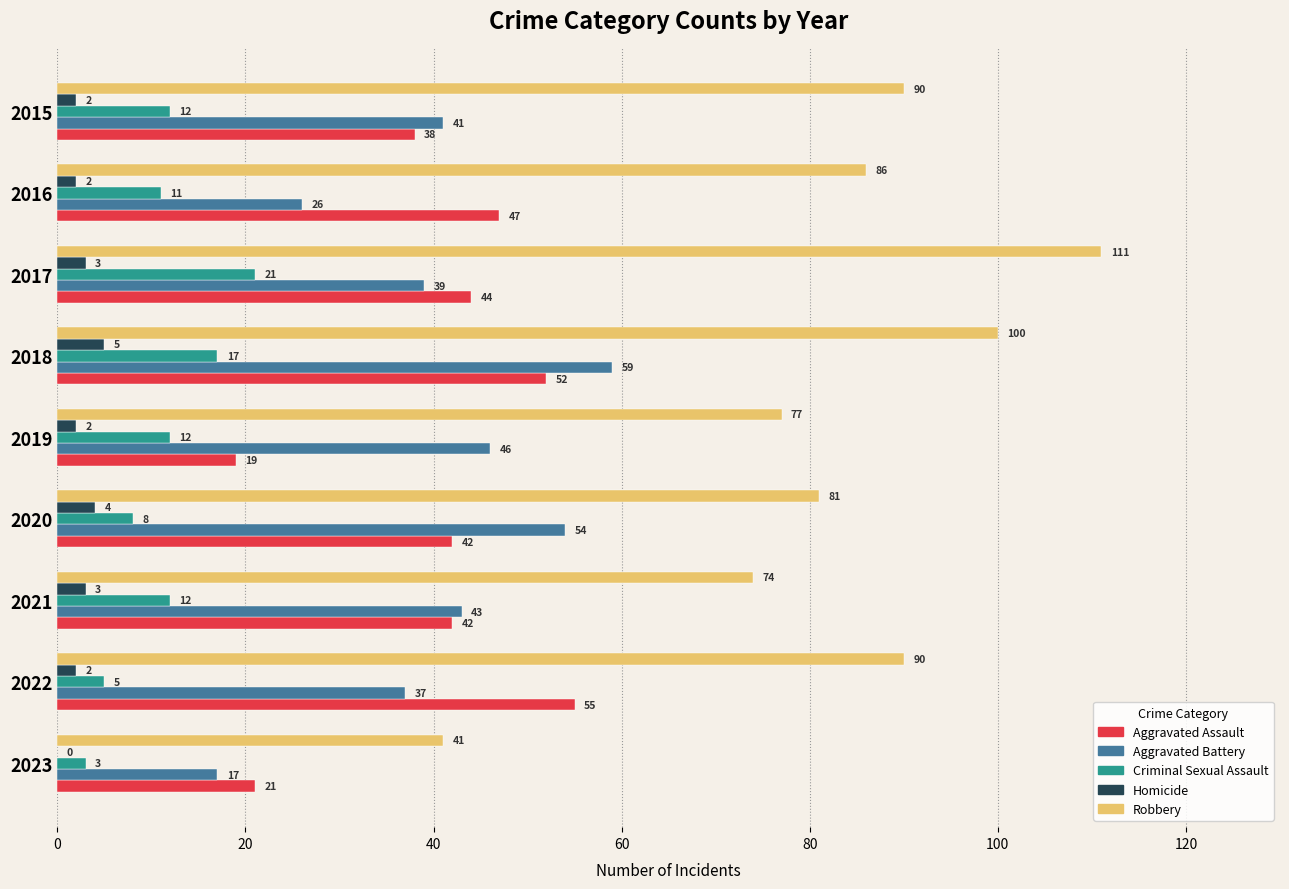

What value does the Aggravated Battery series have at 2020, to the nearest 10?

50